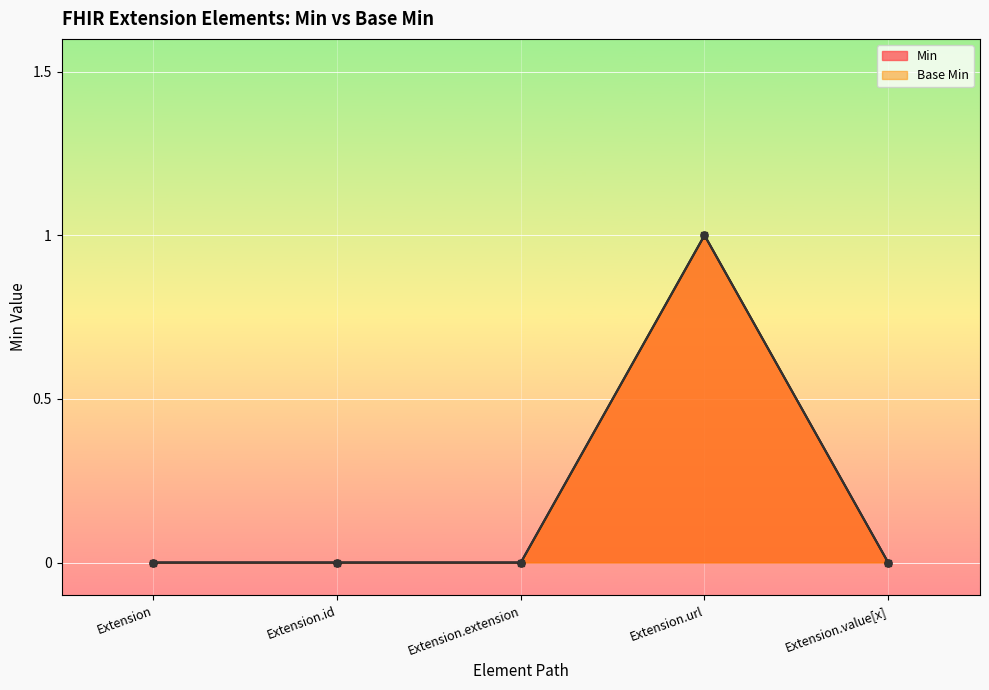

True or false: Min and Base Min intersect in this chart.

False